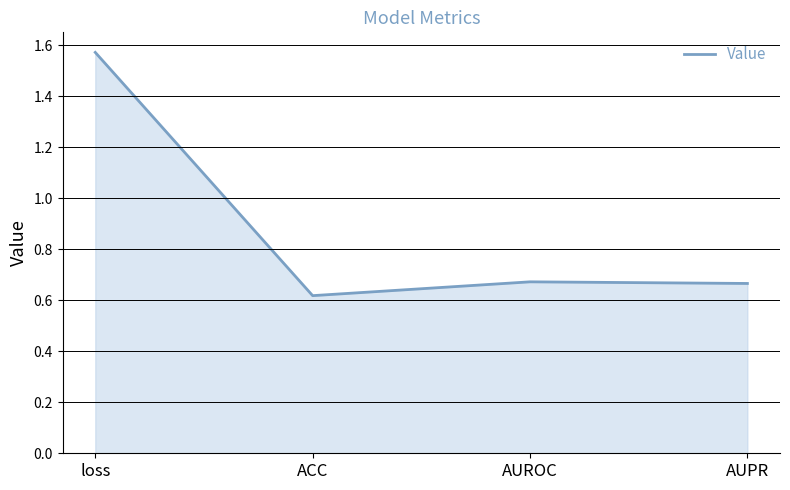

What is the sum of all values?

3.5